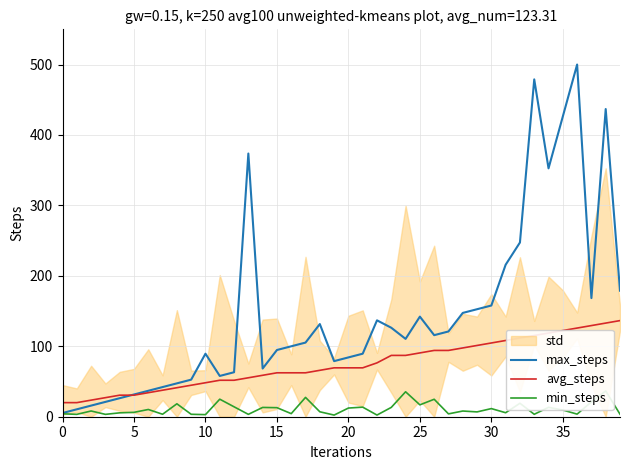

What is the maximum value for avg_steps?

136.5